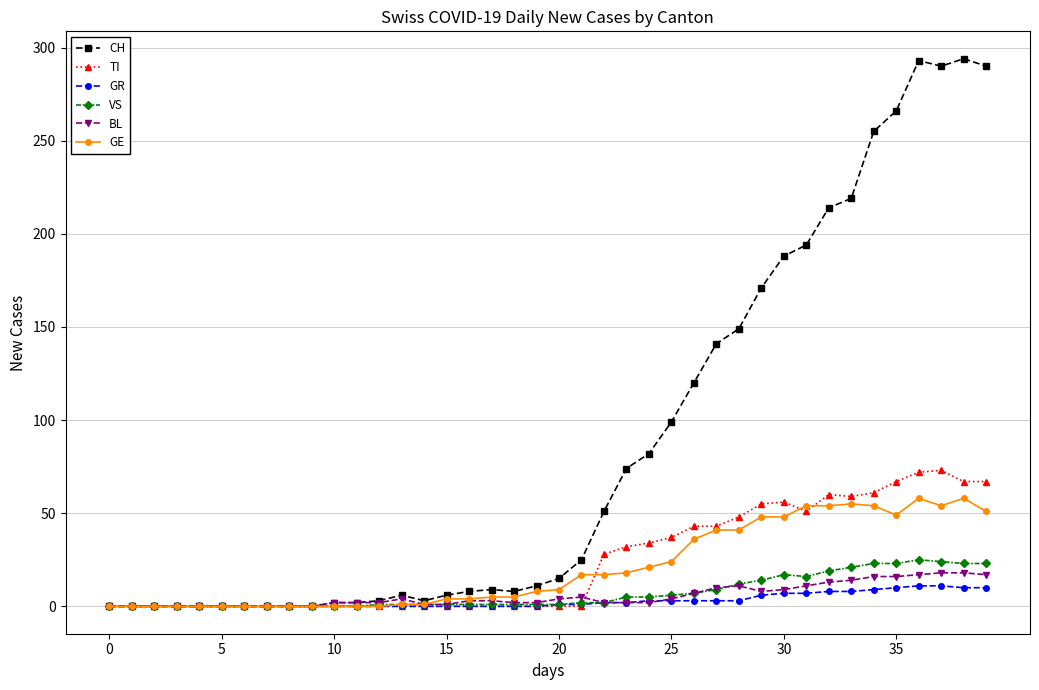

Which series has the widest spread of values?

CH